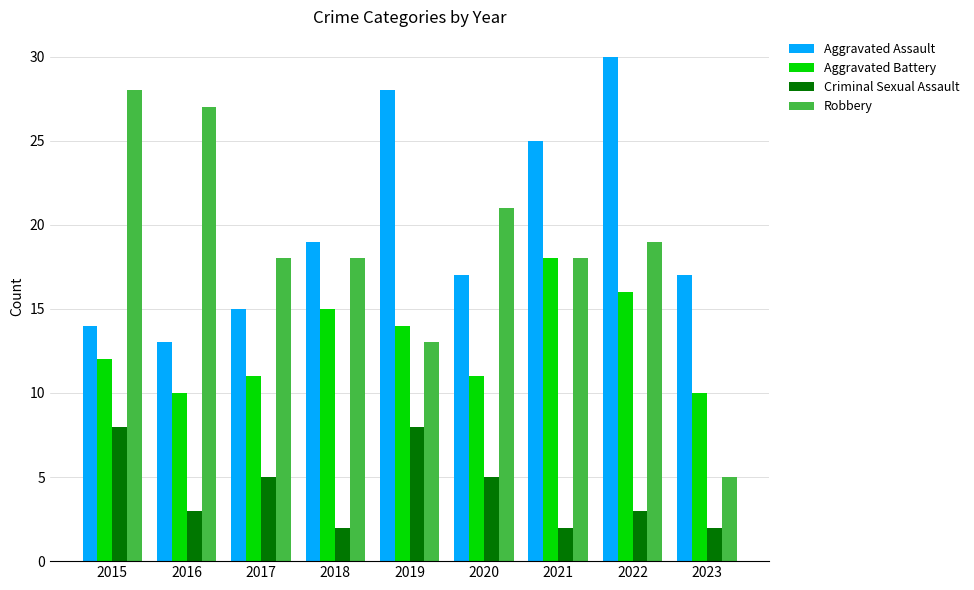

What is the value of the Aggravated Battery bar at the 6th from the left?

11